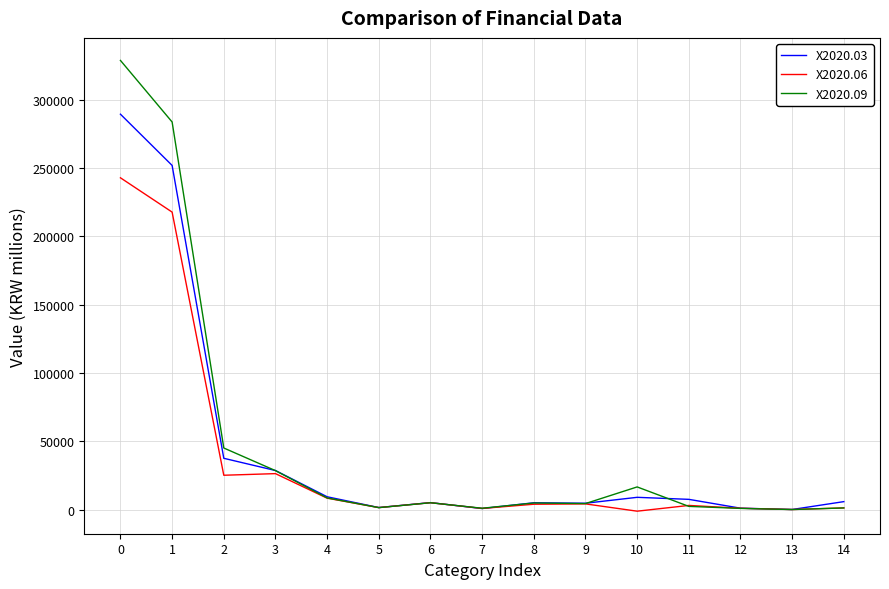

Is the value of X2020.09 at 3 greater than the value of X2020.03 at 13?

Yes